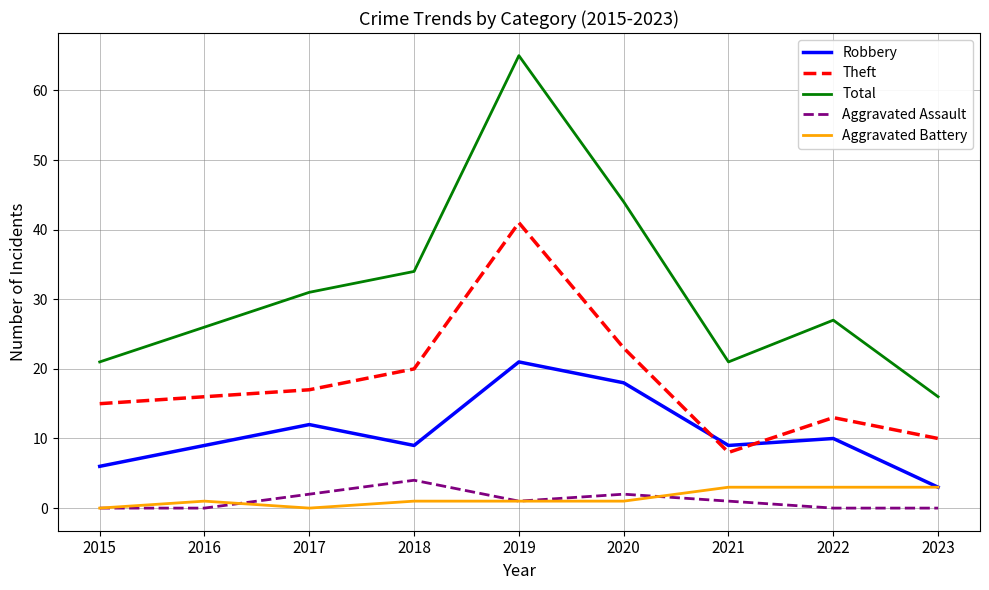

What are all the series names shown in the legend?

Robbery, Theft, Total, Aggravated Assault, Aggravated Battery